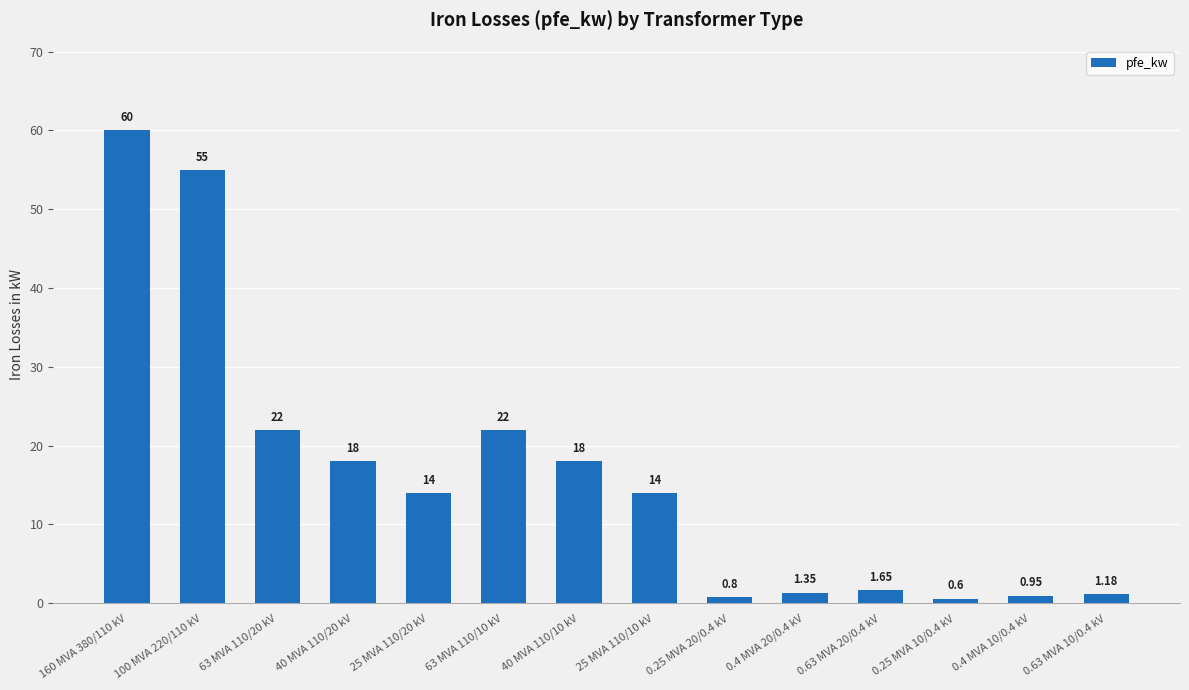

What is the change in value from 63 MVA 110/20 kV to 40 MVA 110/20 kV?

-4.0